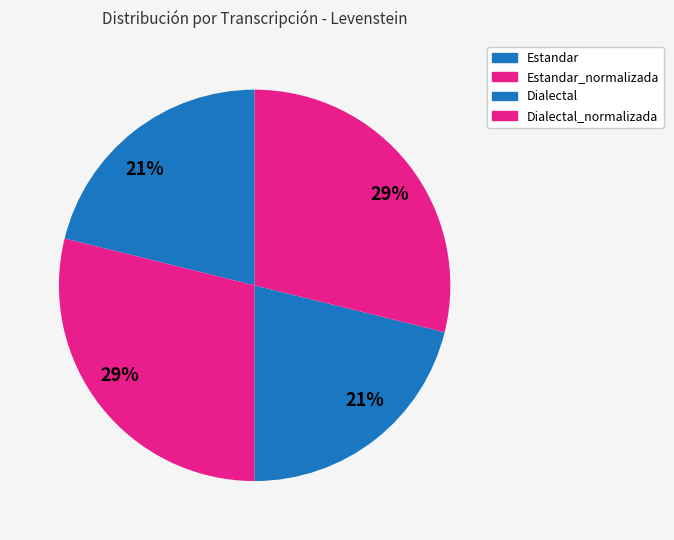

What is the total percentage of Estandar_normalizada and Dialectal?

50.0%